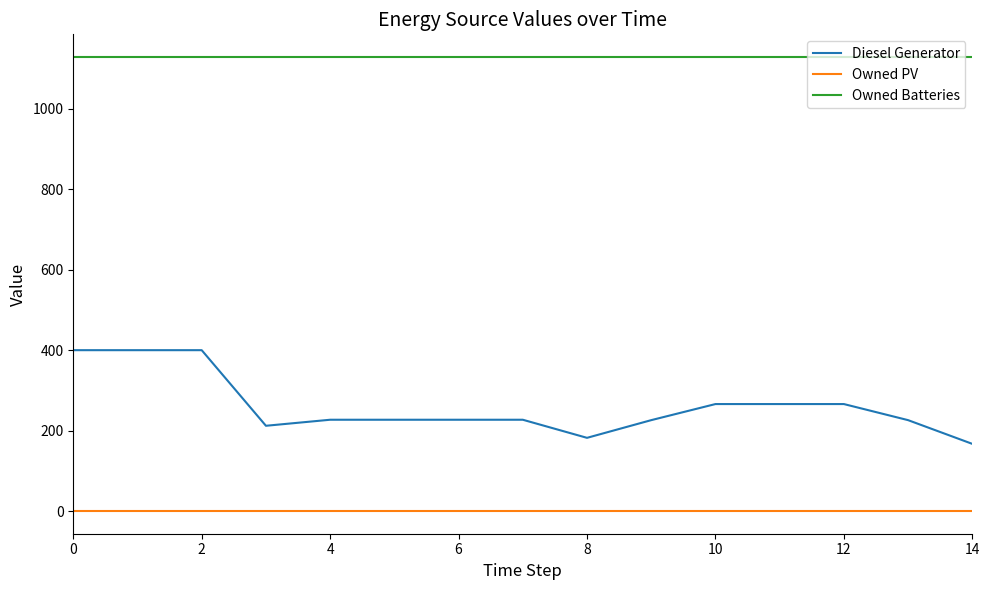

Is this an area chart (filled region under the line)?

No